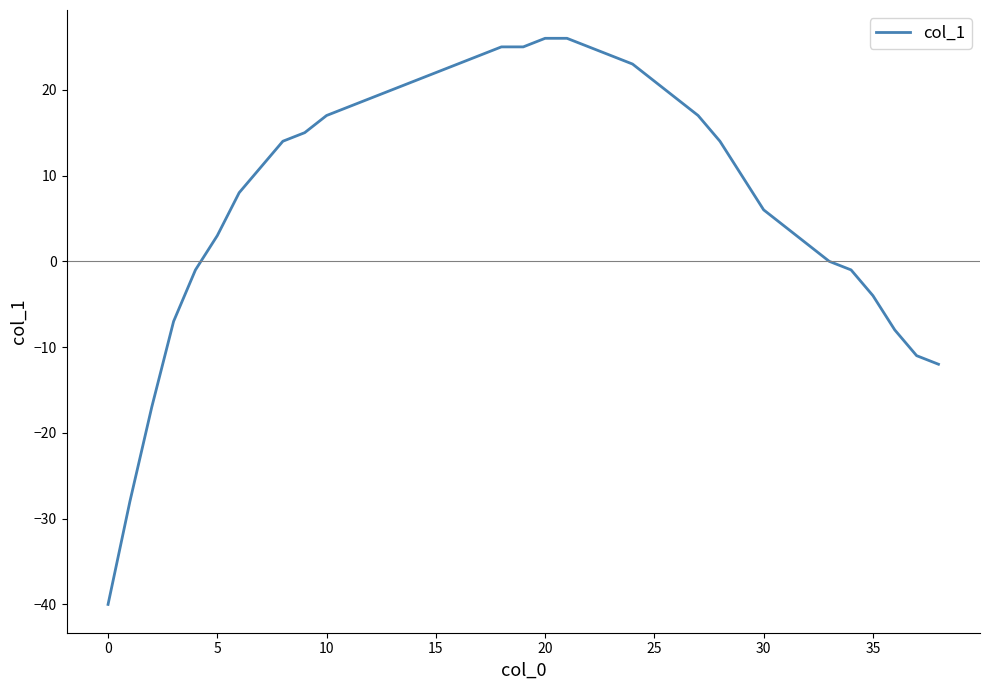

How many distinct data groups are displayed?

1